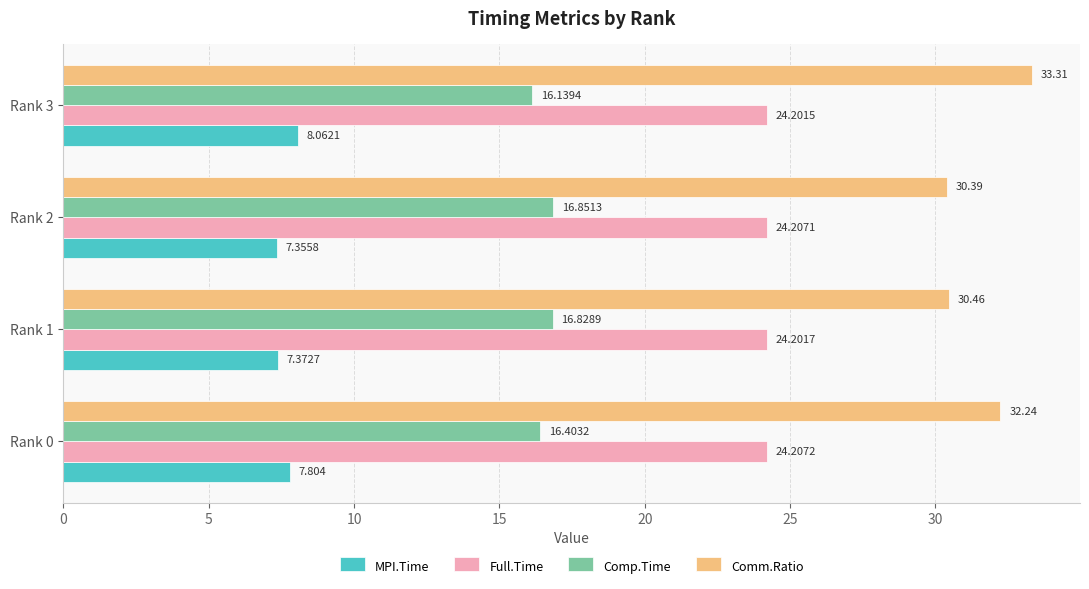

What is the minimum value for Comp.Time?

16.1